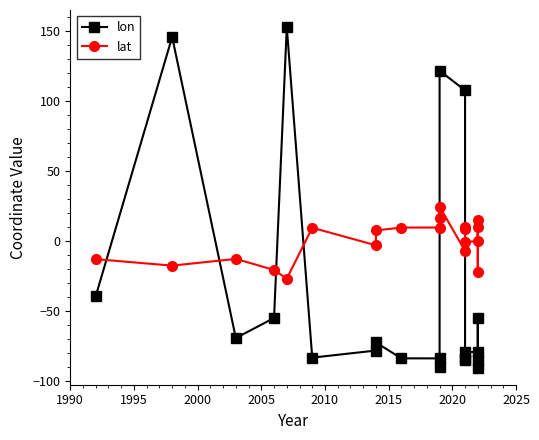

What is the minimum value for lat?

-26.7